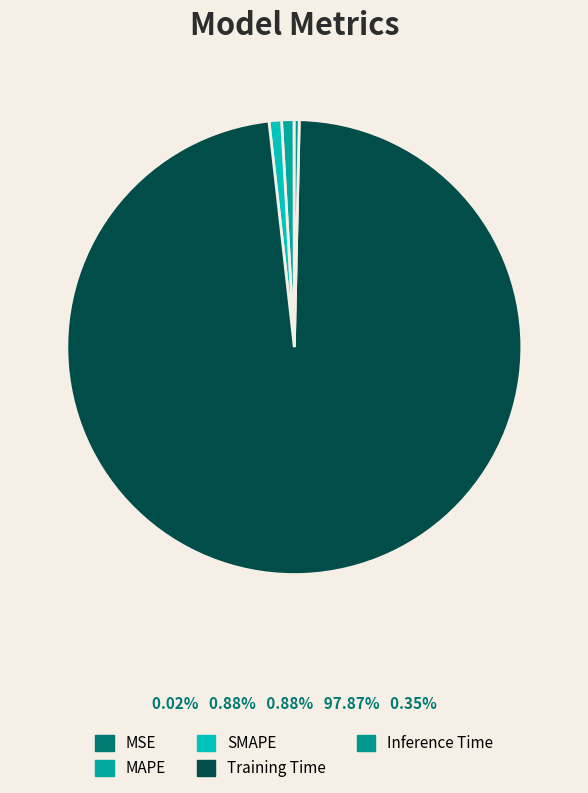

Which category has the biggest portion of the pie?

Training Time